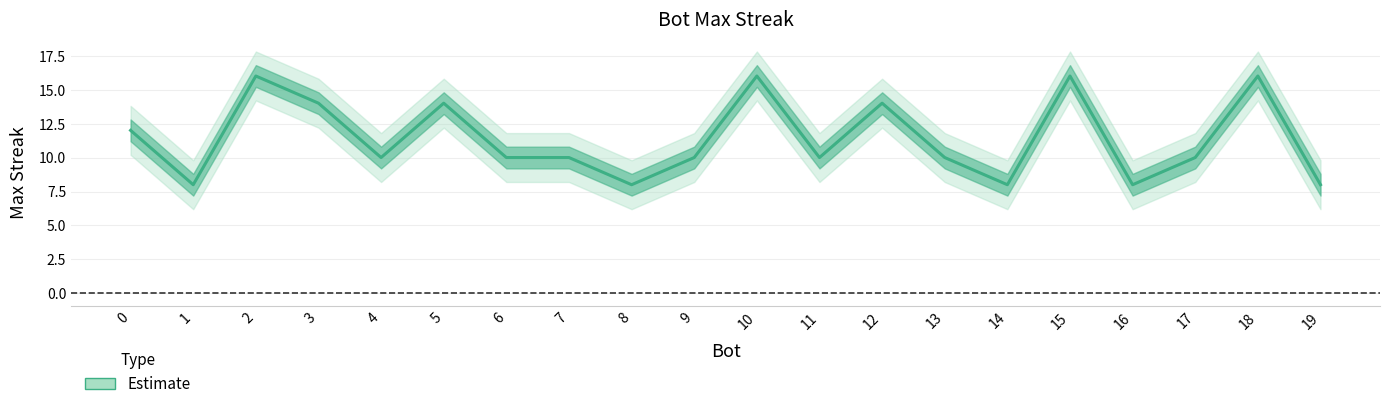

What is the smallest value displayed?

8